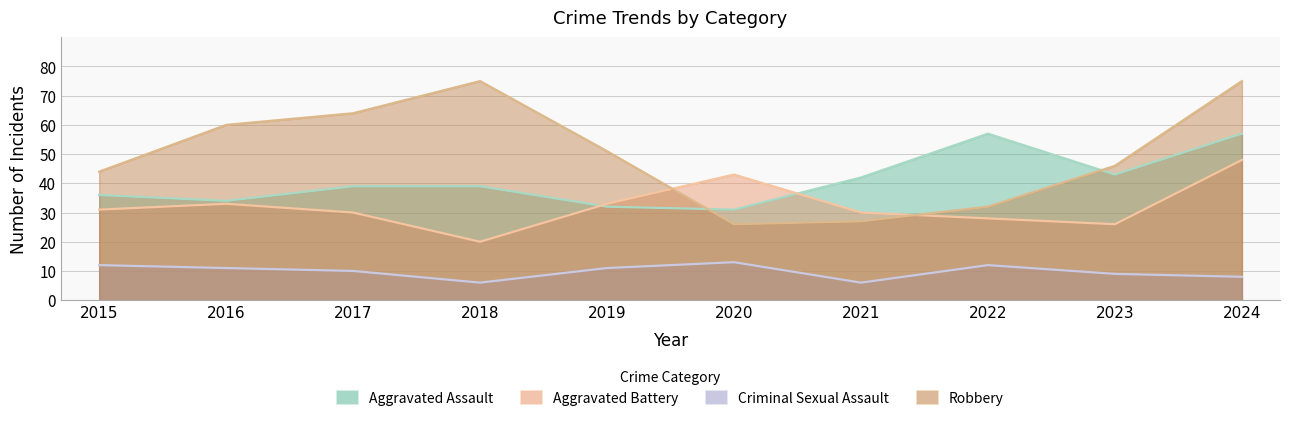

Which category has the highest value across all series?

2018